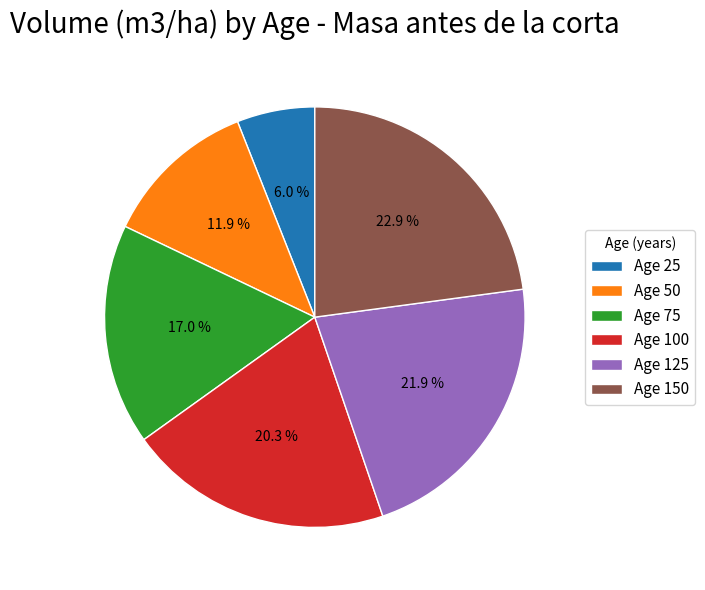

Which has a higher value, Age 50 or Age 100?

Age 100